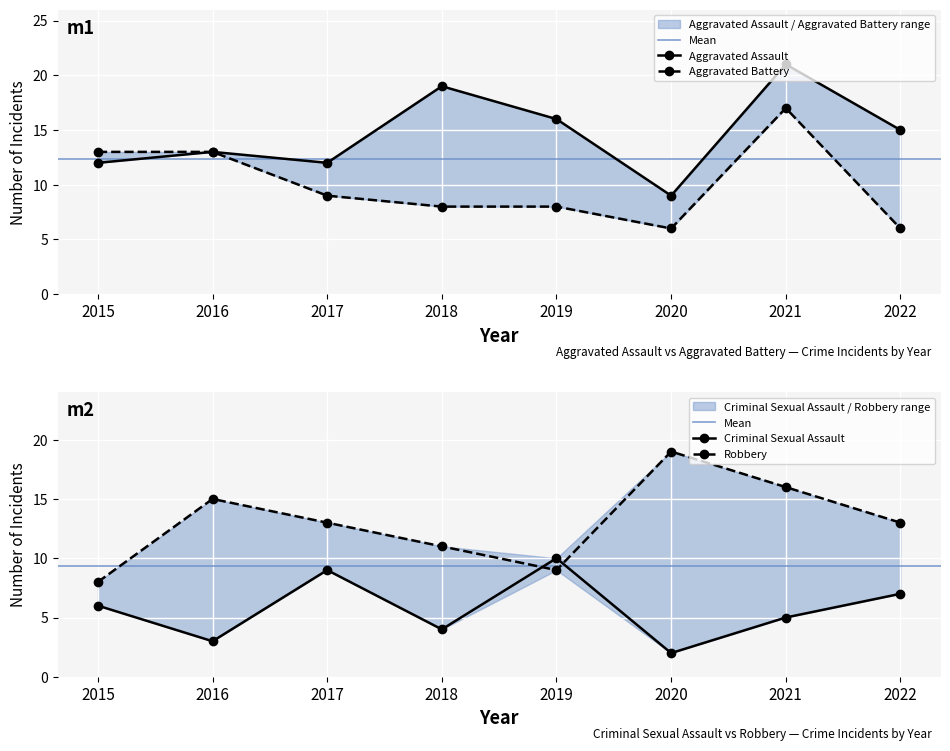

What is the difference between the maximum and minimum values in the Aggravated Battery series?

11